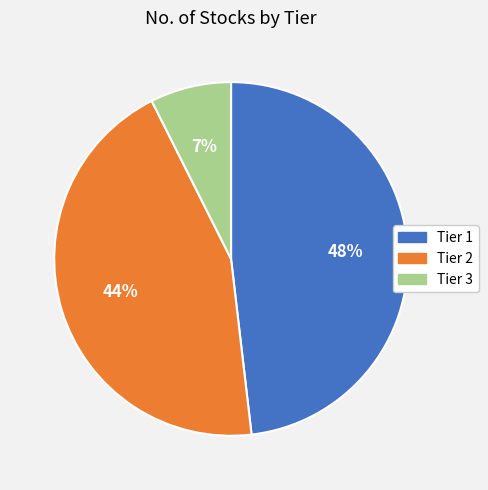

To the nearest percent, what is the average slice percentage?

33%